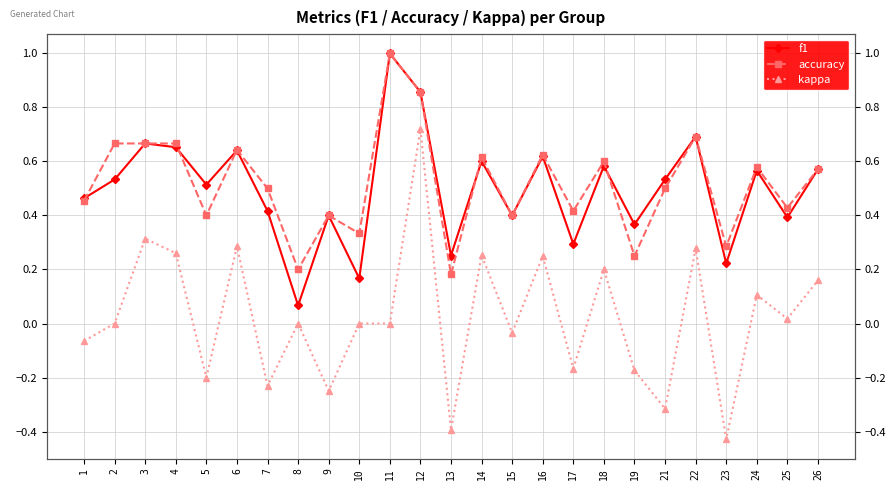

Reading left to right, transcribe all the data shown in this chart.

f1: 1=0.5	2=0.5	3=0.7	4=0.7	5=0.5	6=0.6	7=0.4	8=0.1	9=0.4	10=0.2	11=1.0	12=0.9	13=0.3	14=0.6	15=0.4	16=0.6	17=0.3	18=0.6	19=0.4	21=0.5	22=0.7	23=0.2	24=0.6	25=0.4	26=0.6
accuracy: 1=0.5	2=0.7	3=0.7	4=0.7	5=0.4	6=0.6	7=0.5	8=0.2	9=0.4	10=0.3	11=1.0	12=0.9	13=0.2	14=0.6	15=0.4	16=0.6	17=0.4	18=0.6	19=0.2	21=0.5	22=0.7	23=0.3	24=0.6	25=0.4	26=0.6
kappa: 1=-0.1	2=0.0	3=0.3	4=0.3	5=-0.2	6=0.3	7=-0.2	8=0.0	9=-0.2	10=0.0	11=0.0	12=0.7	13=-0.4	14=0.3	15=-0.0	16=0.2	17=-0.2	18=0.2	19=-0.2	21=-0.3	22=0.3	23=-0.4	24=0.1	25=0.0	26=0.2